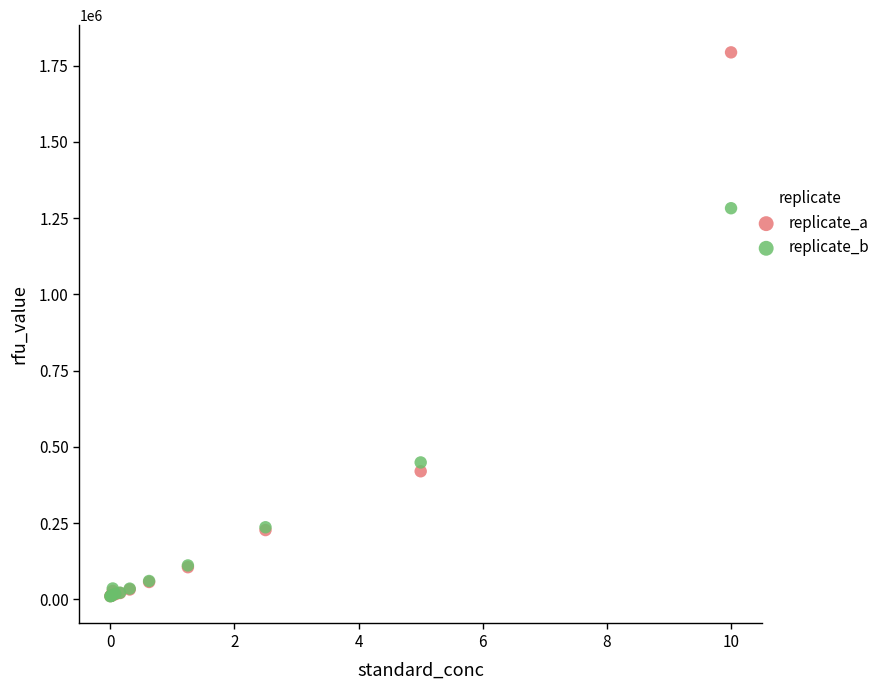

Which series has the widest spread of Y values?

replicate_a